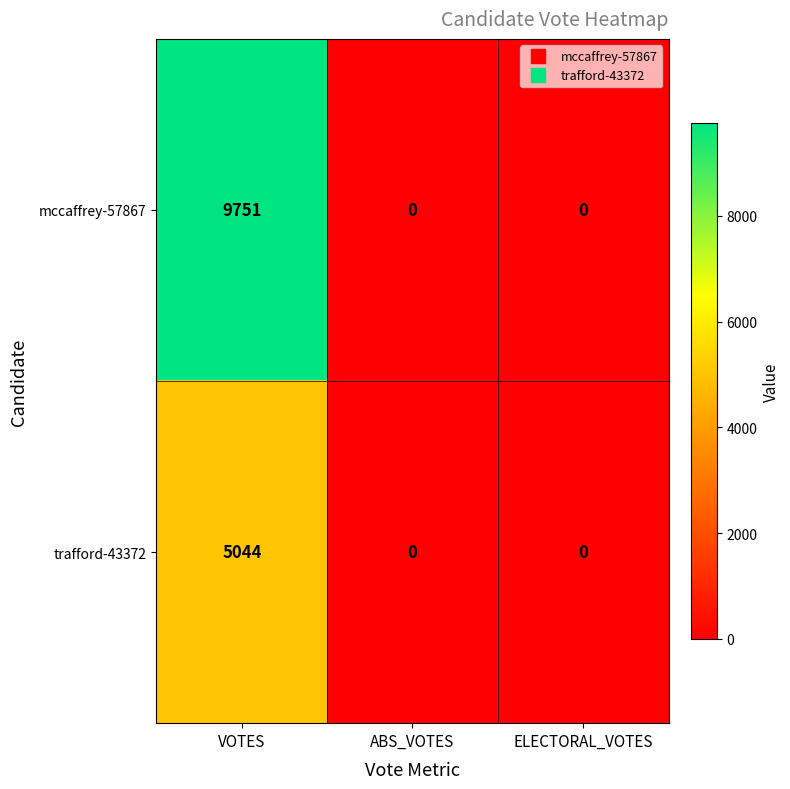

The value of mccaffrey-57867 at VOTES is 9751. True or false?

True